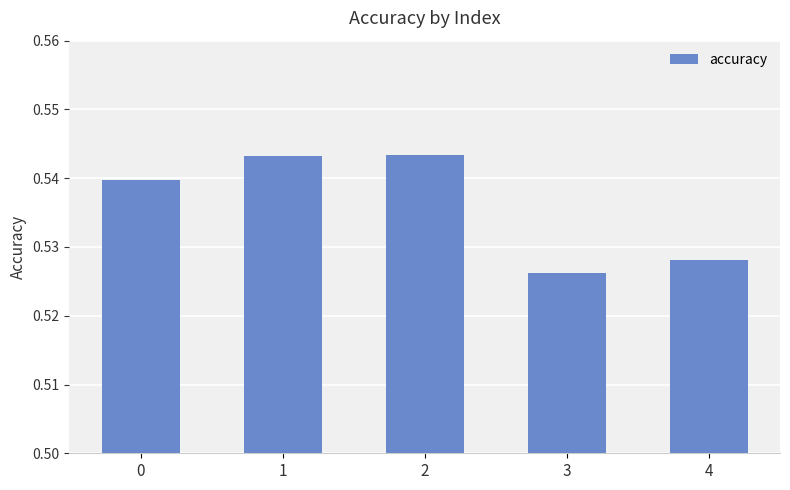

At which label is the value closest to 0?

3